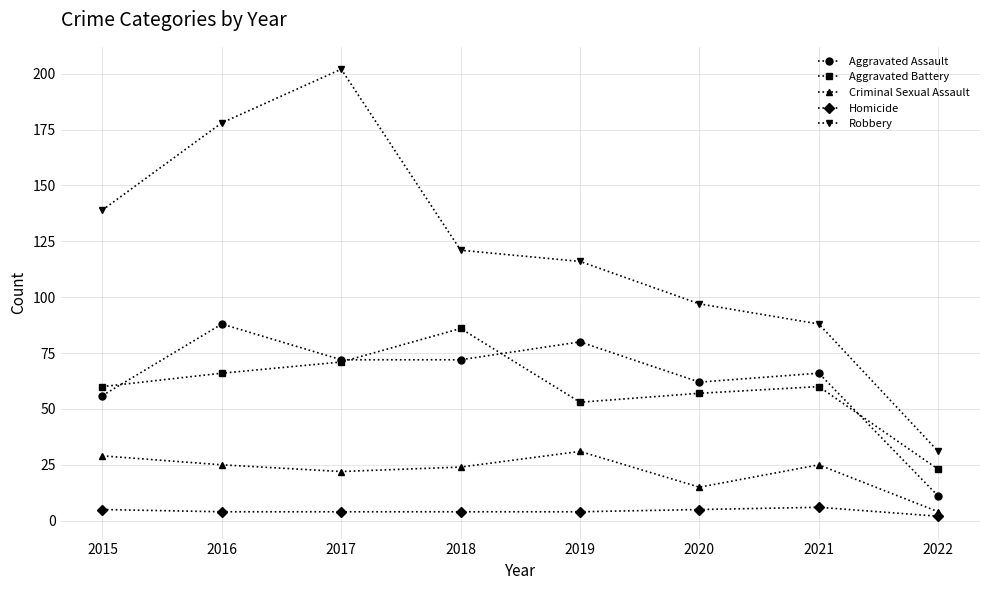

List the series in order of their peak value, lowest first.

Homicide, Criminal Sexual Assault, Aggravated Battery, Aggravated Assault, Robbery